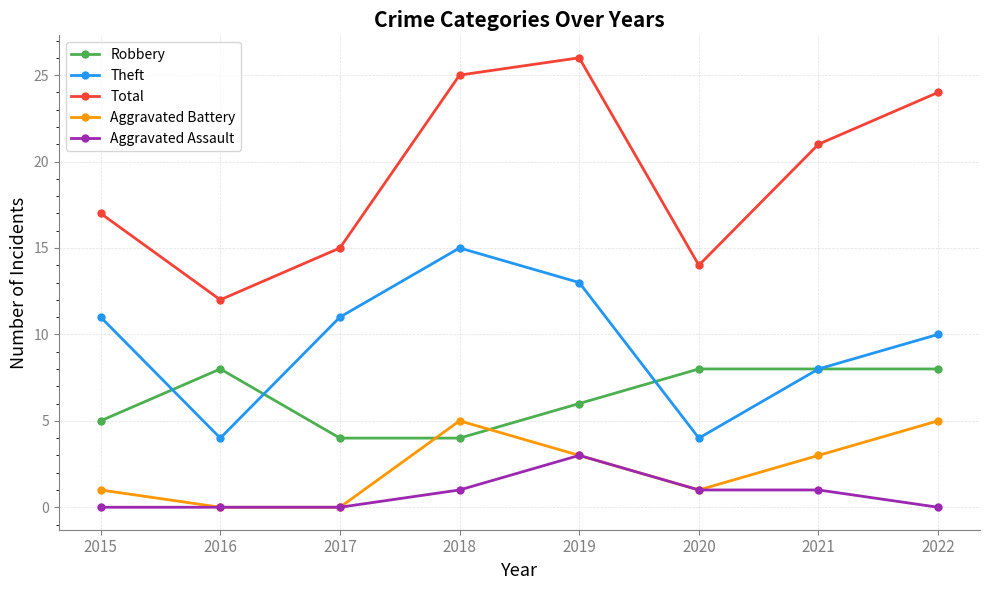

True or false: Aggravated Assault has more than 2 points higher than both neighbors.

False